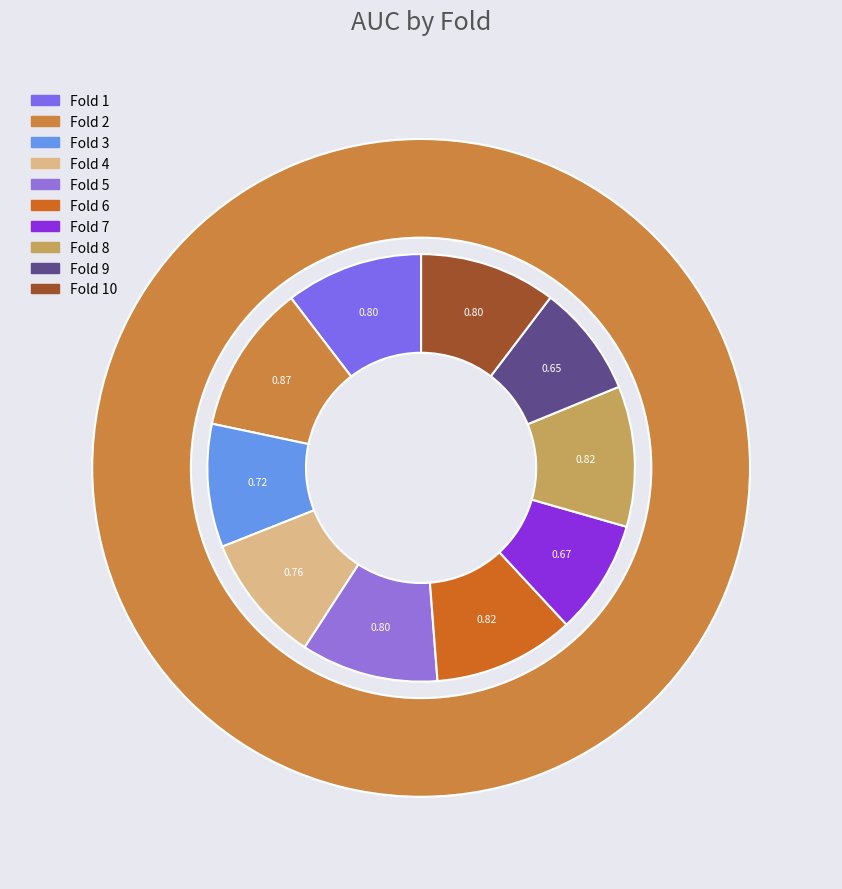

Is it true that Fold 6 is 5% of the pie?

False